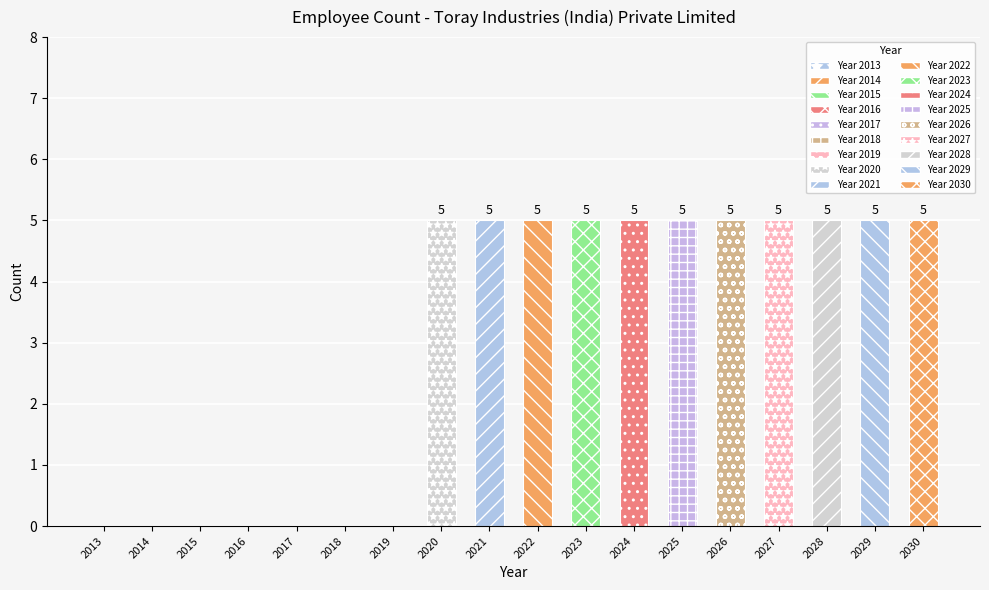

Is it true that the value at 2016 is 0?

True